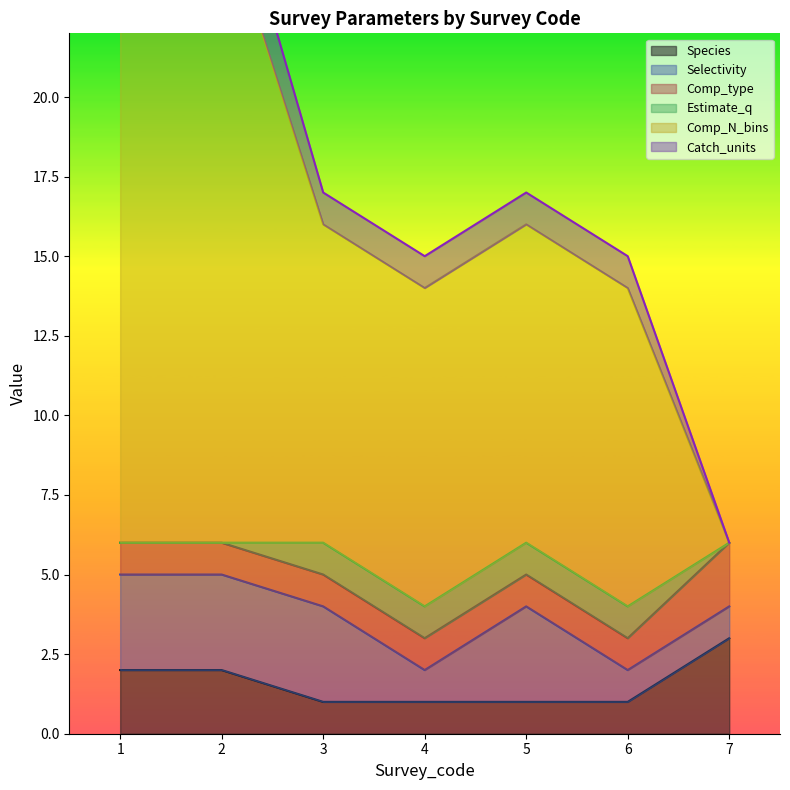

At which label does Catch_units first exceed 16?

1